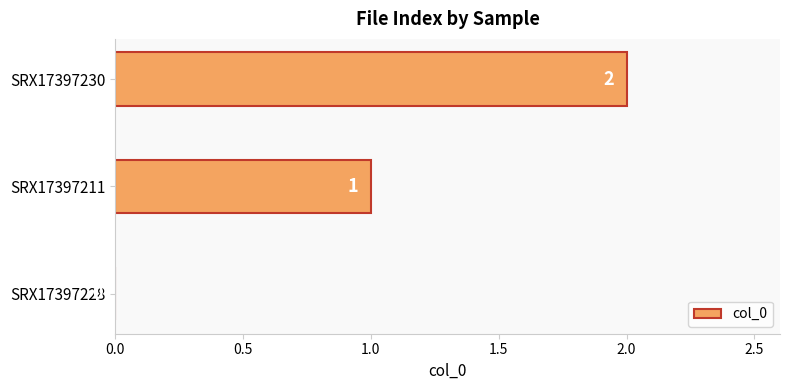

What is the sum of all values?

3